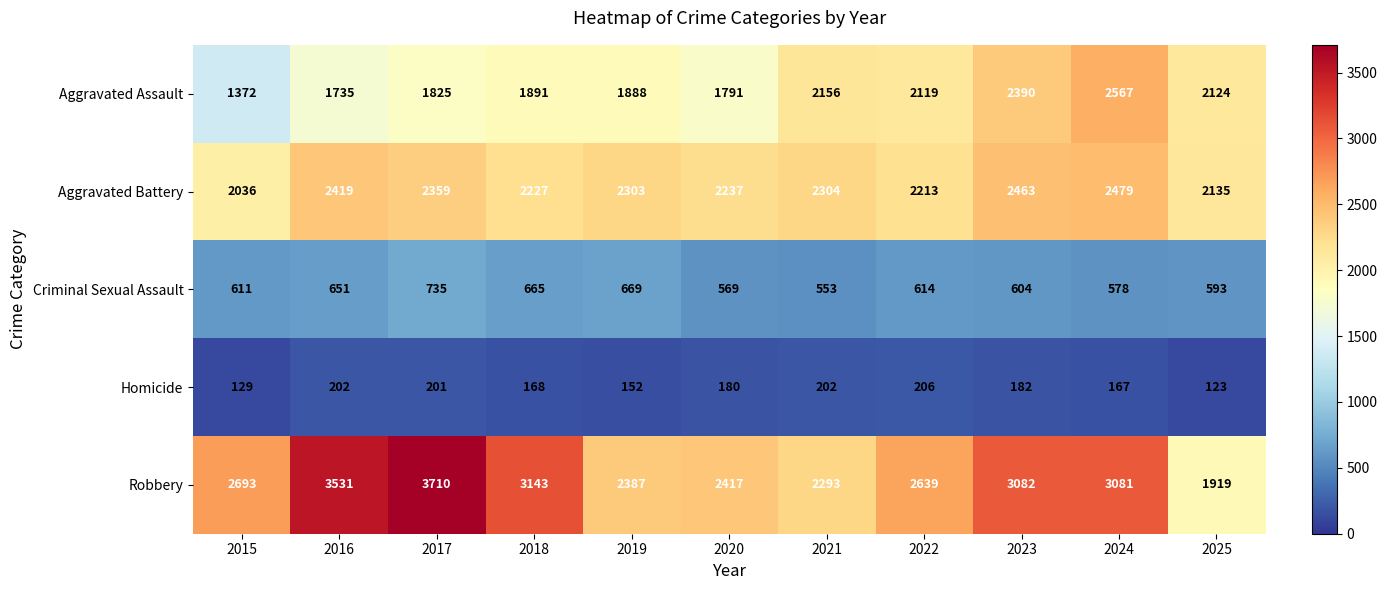

At how many categories does at least one series exceed 1955?

11